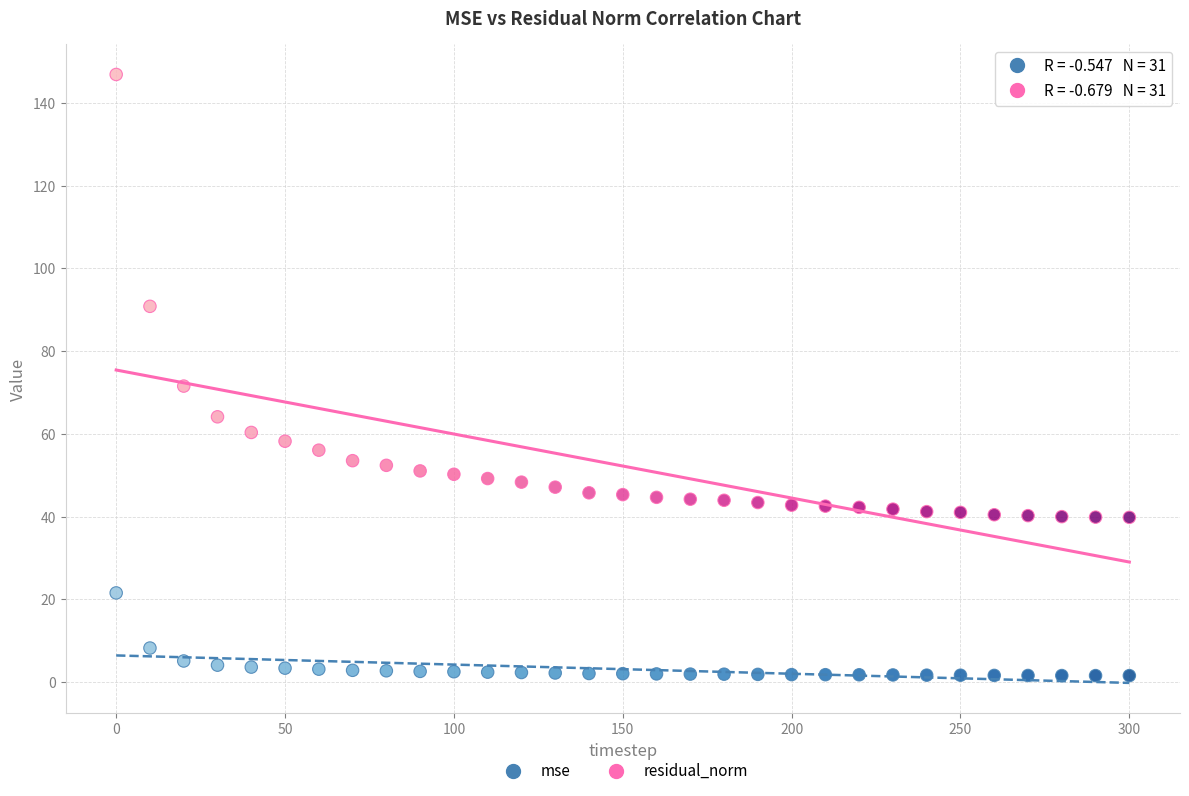

Across all series, what Y value is closest to 74?

71.6